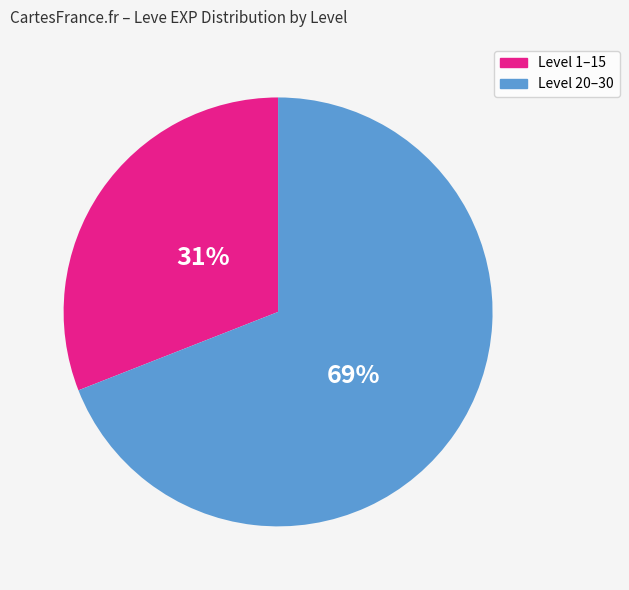

To the nearest percent, what percentage of the pie is Level 20–30?

69%